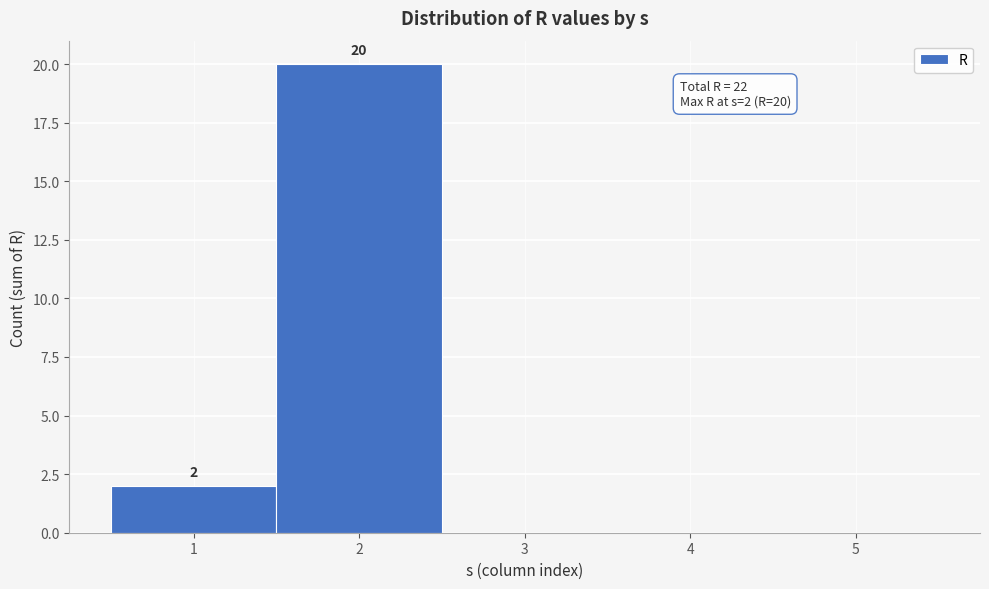

Over which range of the x-axis is the bar tallest?

1.5 to 2.5